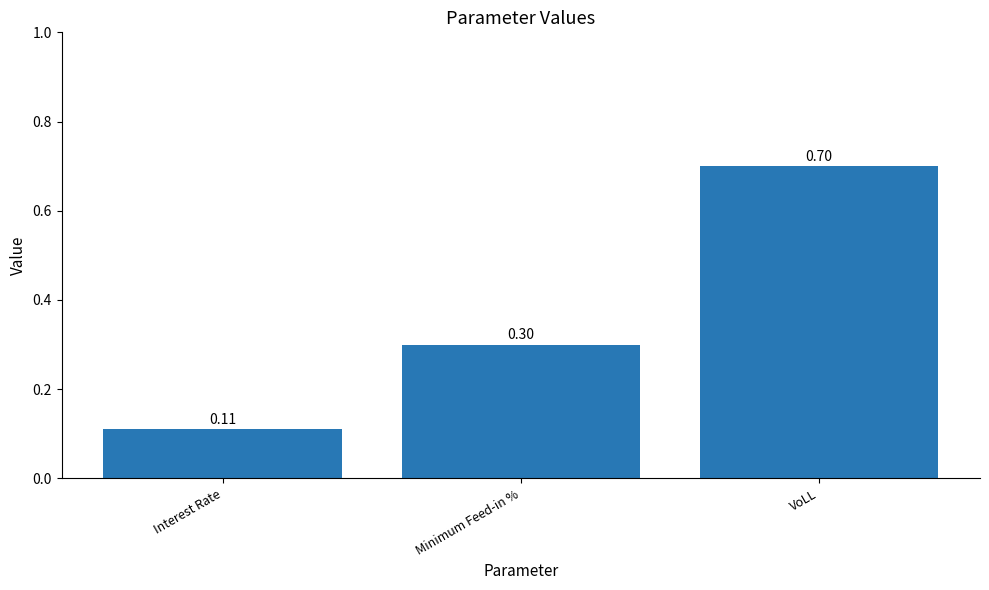

Count the number of categories in the chart.

3